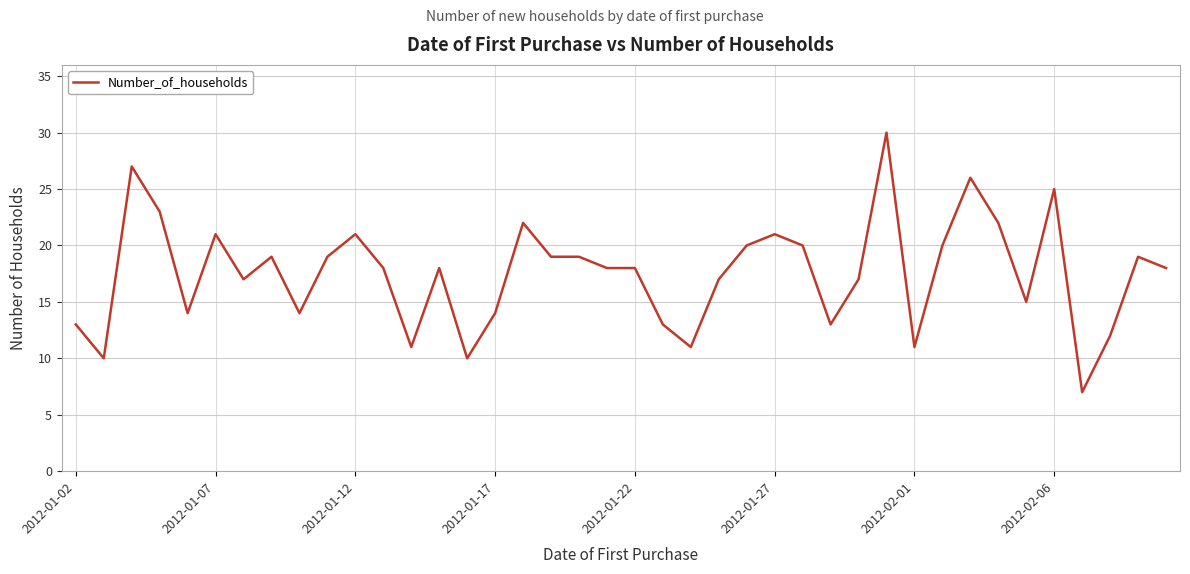

What is the difference between the maximum and minimum values?

23